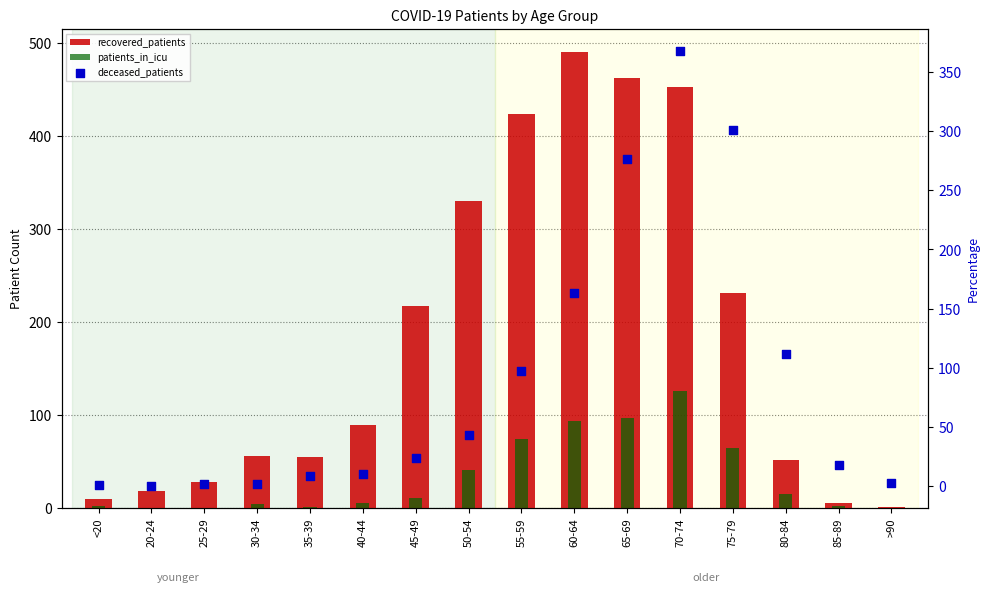

At which category is the sum across all series the highest?

70-74